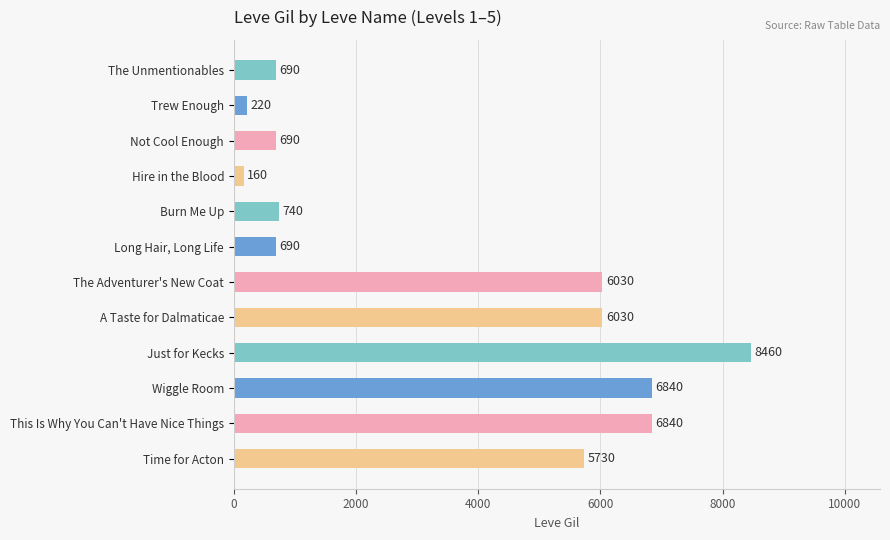

What is the difference between the maximum and minimum values?

8300